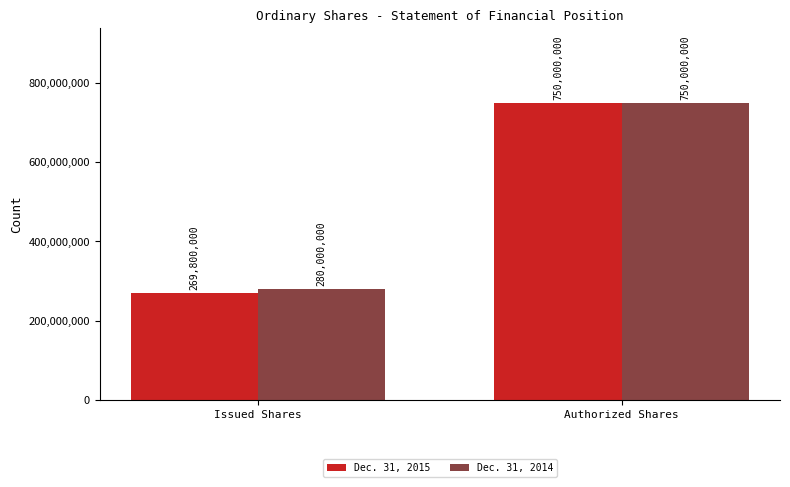

True or false: Dec. 31, 2014 has a value of 750000000 at Authorized Shares.

True